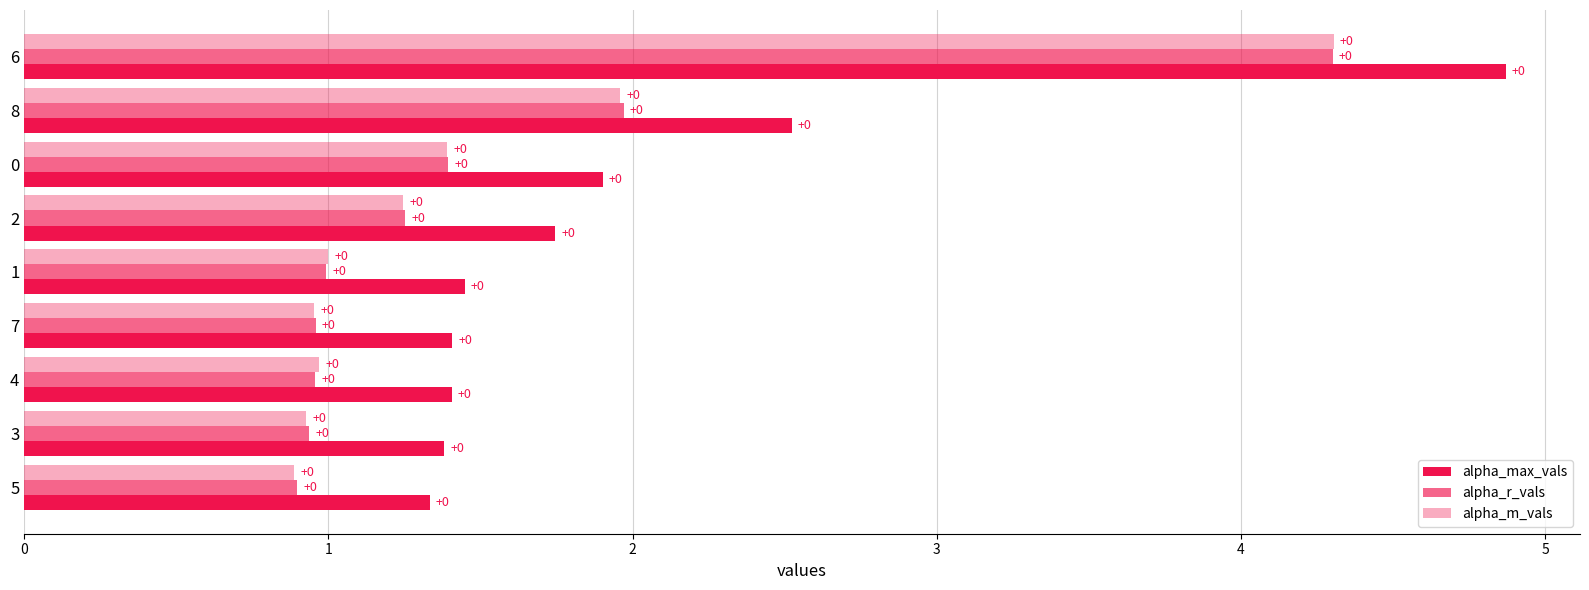

What are all the series names shown in the legend?

alpha_max_vals, alpha_r_vals, alpha_m_vals